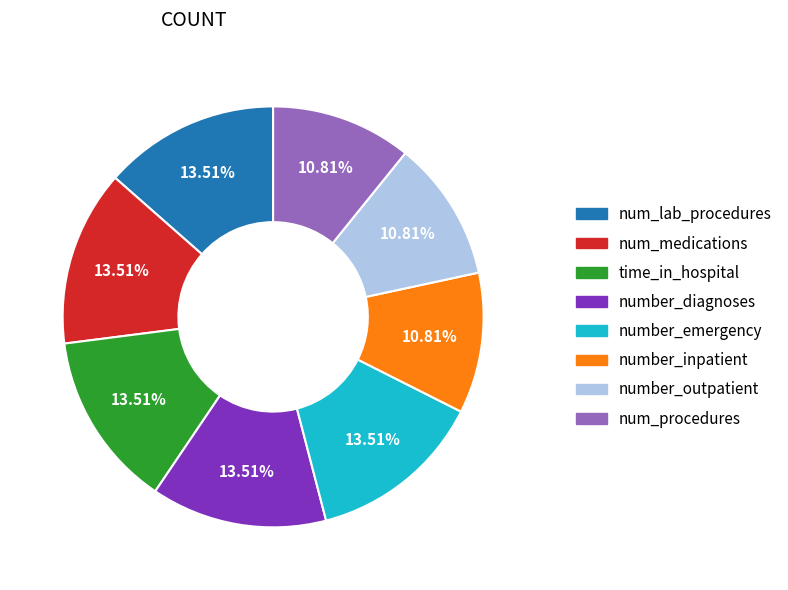

True or false: number_inpatient accounts for 2% of the total.

False